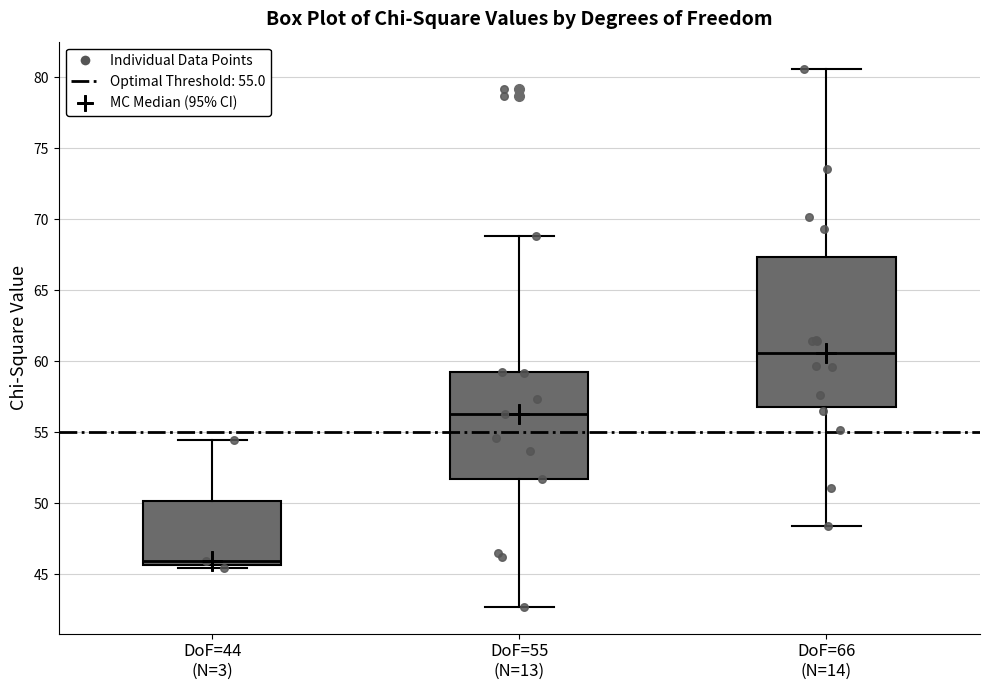

Which box is the tallest, from its lower edge to its upper edge?

DoF=66 (N=14)